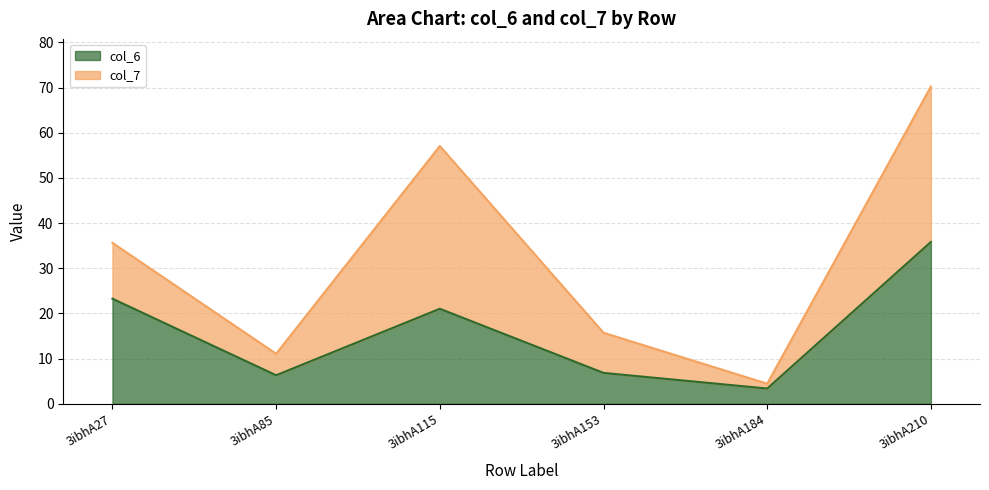

True or false: col_6 has a value of 38.9 at 3ibhA27.

False